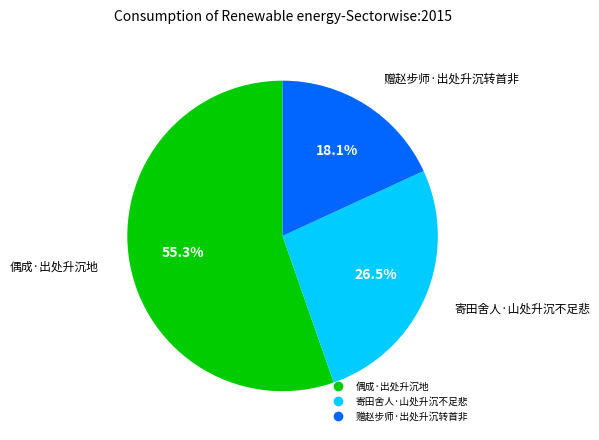

How many slices are in this pie chart?

3